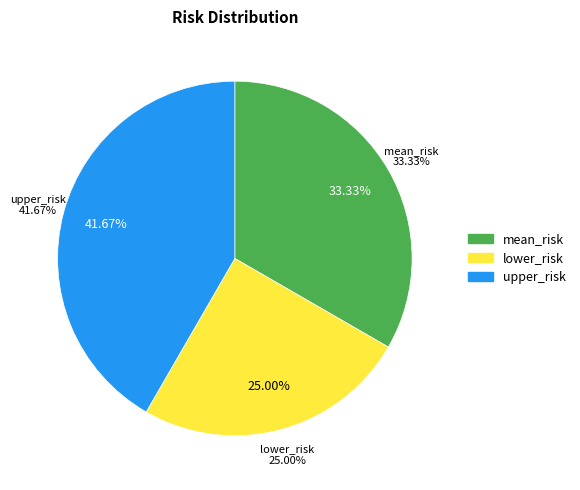

What percentage is NOT represented by lower_risk?

75.0%